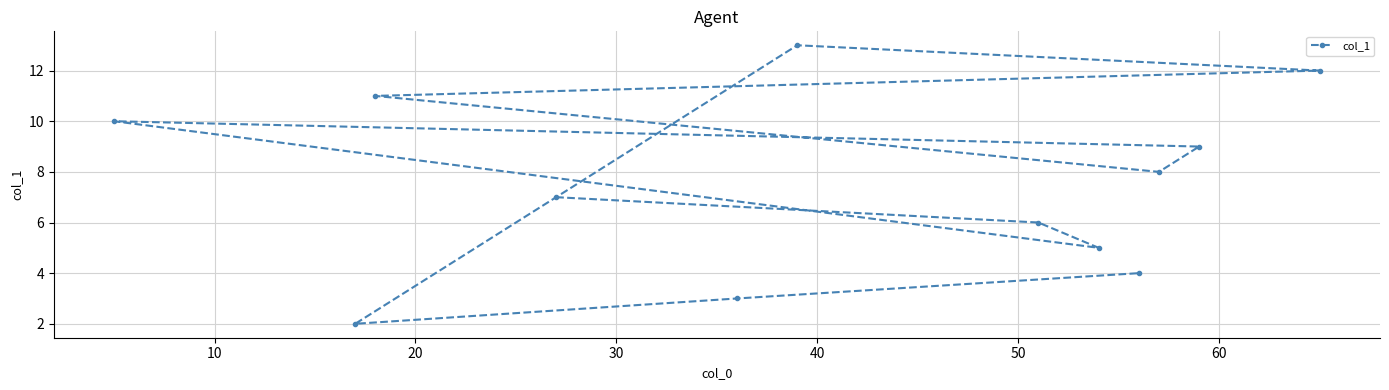

What is the average value?

7.5